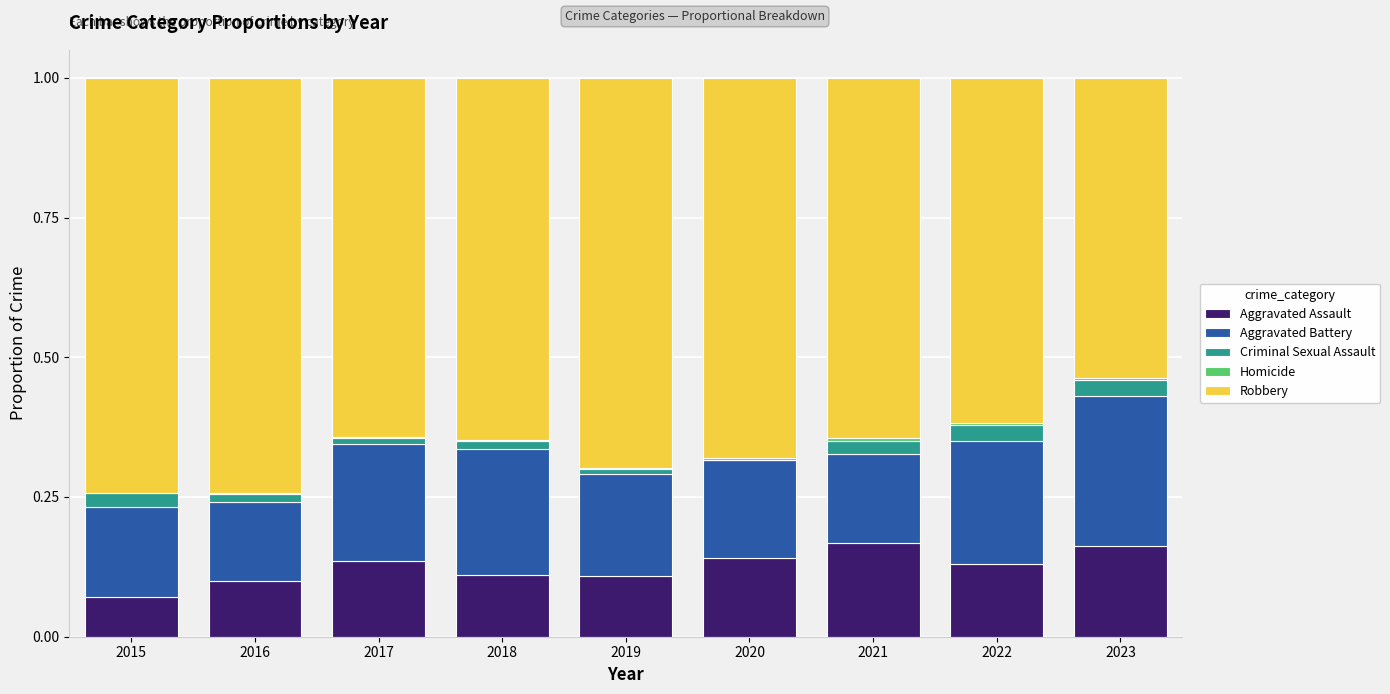

True or false: Aggravated Assault has a value of 0.2 at 2023.

True